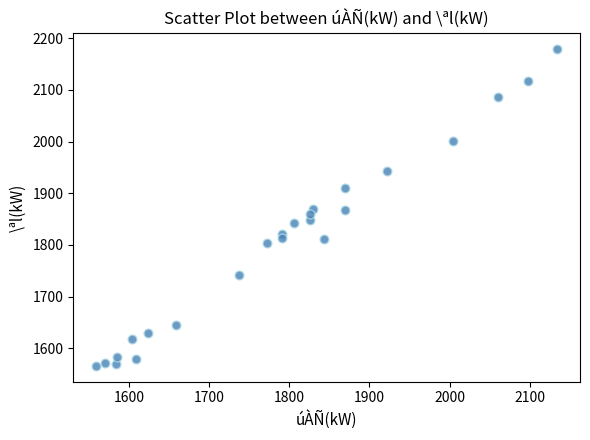

What is the range of Y values (max minus min)?

613